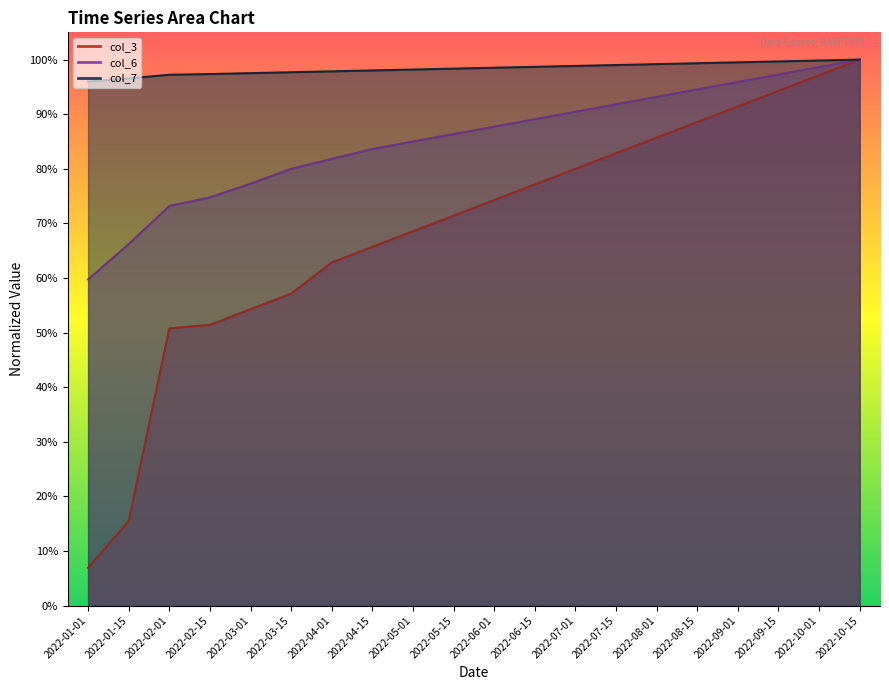

What is the total value across all series at 2022-02-01?

2.2